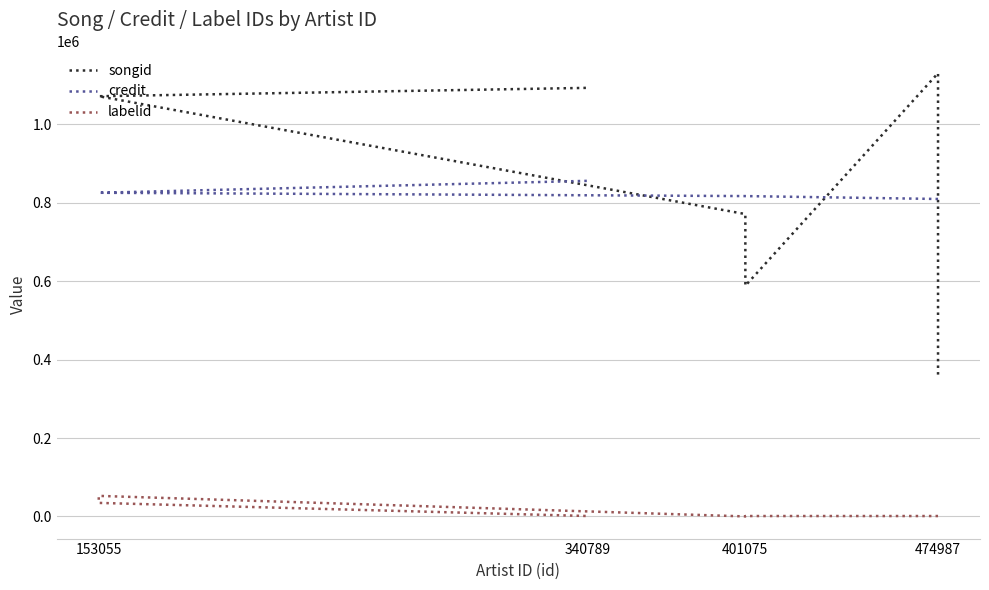

List the series in order of their peak value, highest first.

songid, credit, labelid